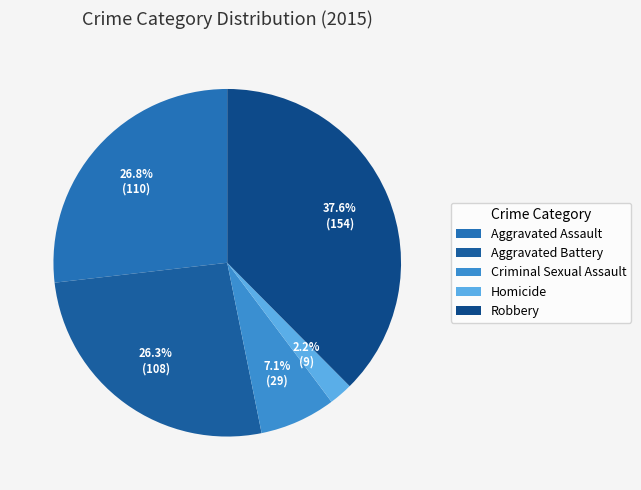

The Aggravated Battery slice represents 26% of the pie. True or false?

True